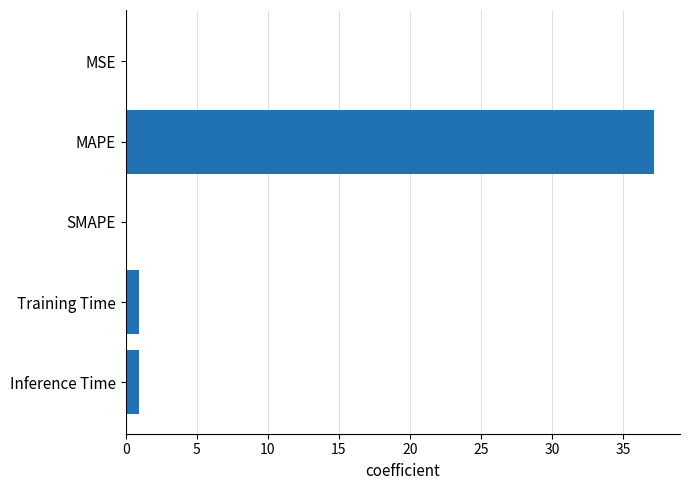

The chart shows a value of 0.0 at SMAPE. True or false?

True